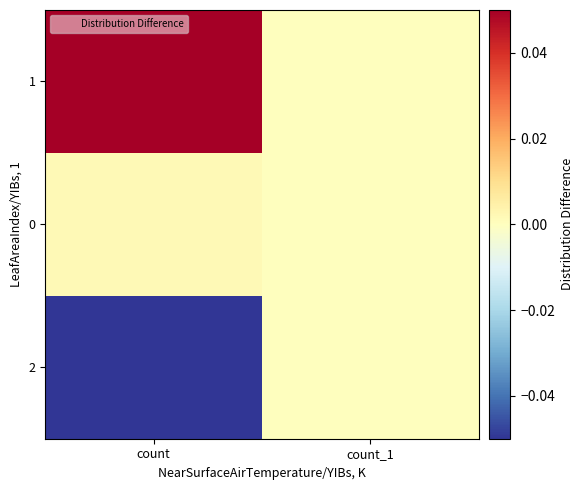

How many data points does each series have?

2